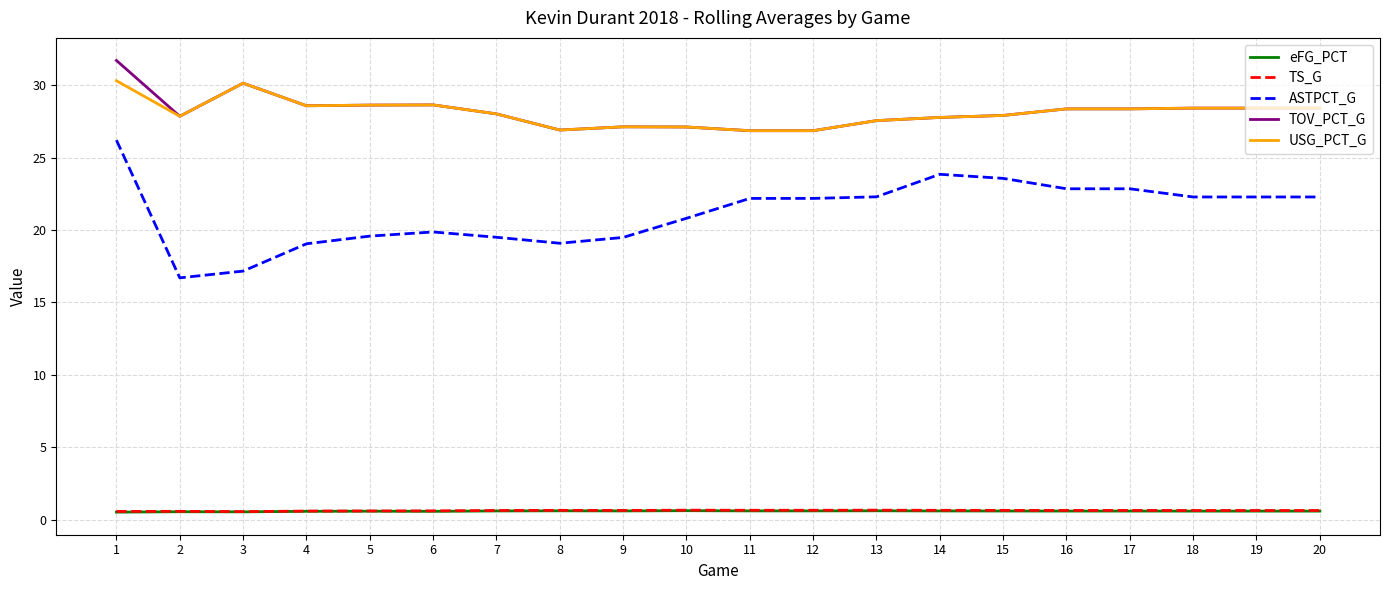

The TOV_PCT_G series shows 27.6 at 13. True or false?

True